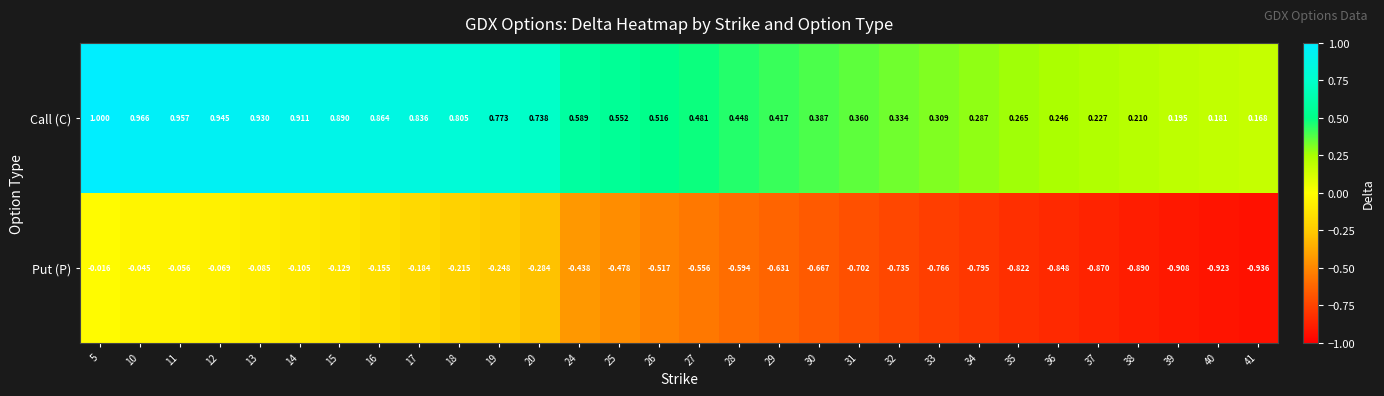

Is the value of Put (P) at 35 greater than the value of Call (C) at 19?

No